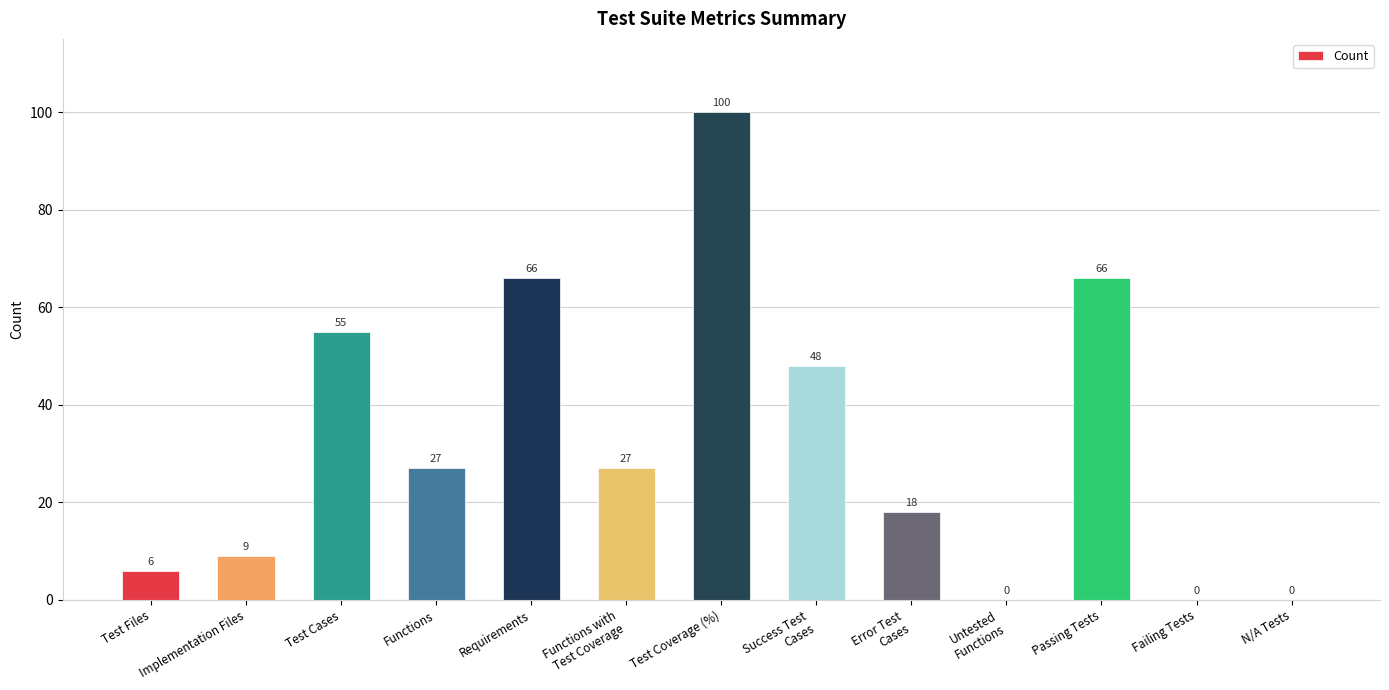

What is the approximate value at Passing Tests?

66